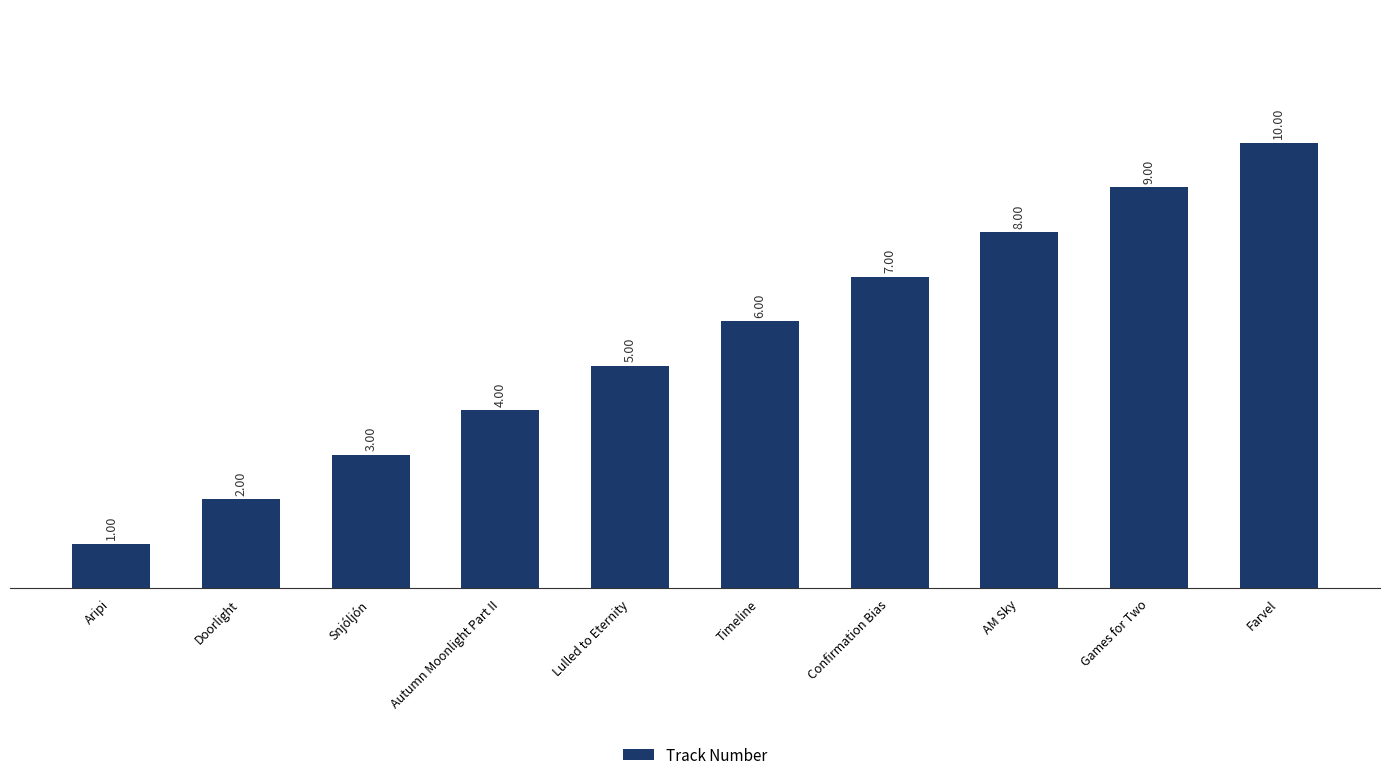

How many categories are shown in the chart?

10